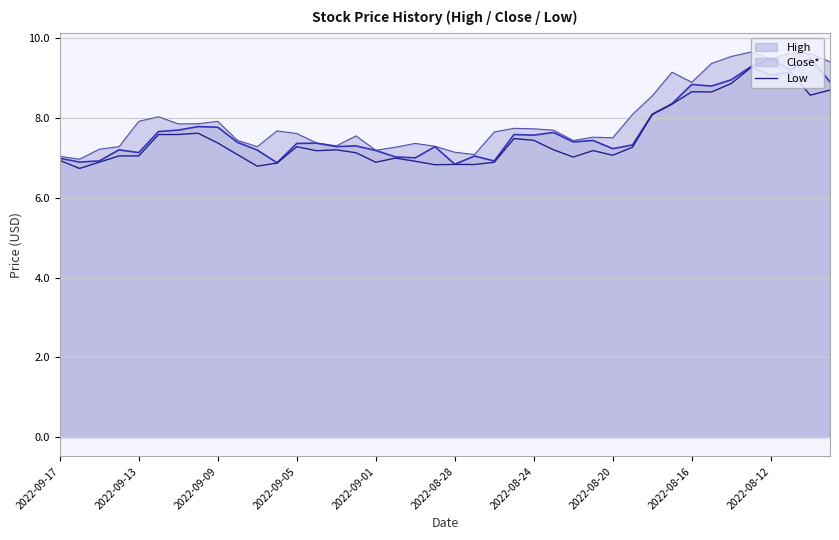

What is the maximum value shown in the chart?

9.7